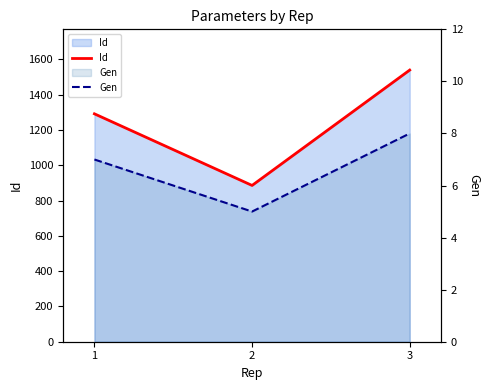

Rank the series at 2 from lowest to highest value.

Gen, Id